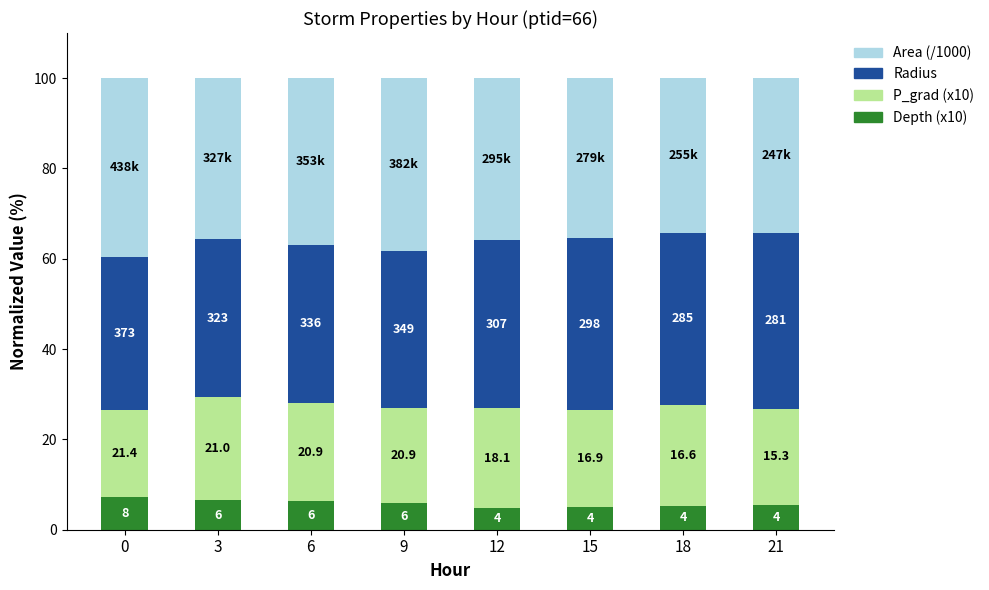

At which label is Depth (x10) closest to 6?

9